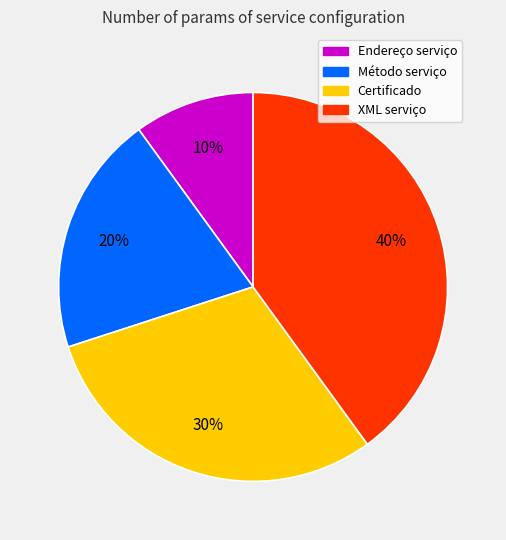

Approximately how many times larger is the value at XML serviço compared to Certificado?

1.3